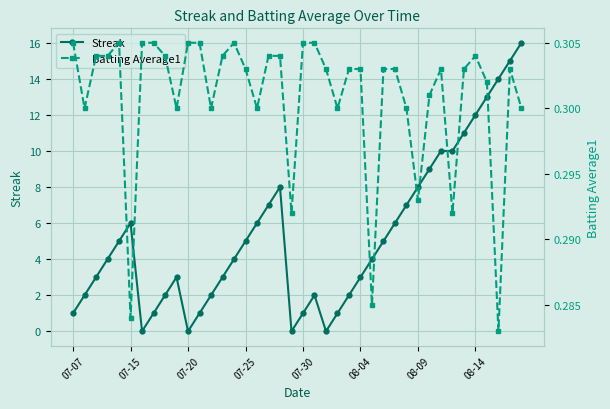

True or false: Streak has more than 2 interior local peaks.

True